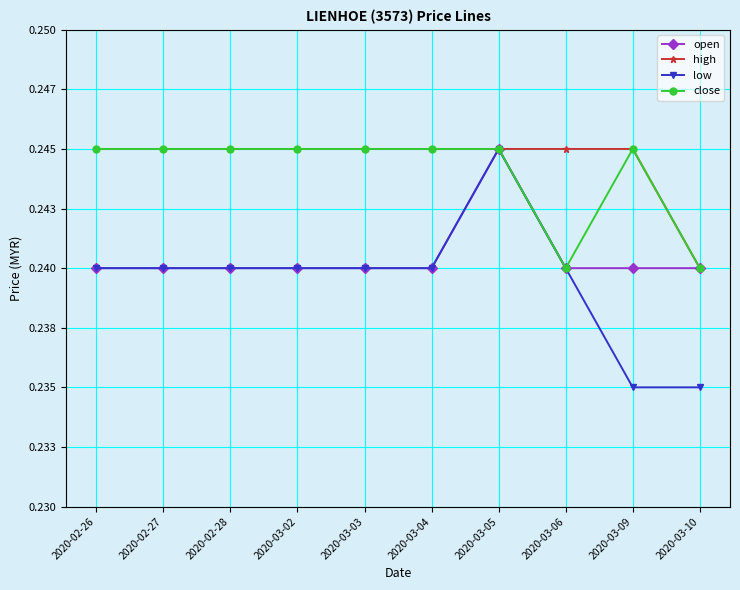

Where is high nearest to the value 0?

2020-03-10